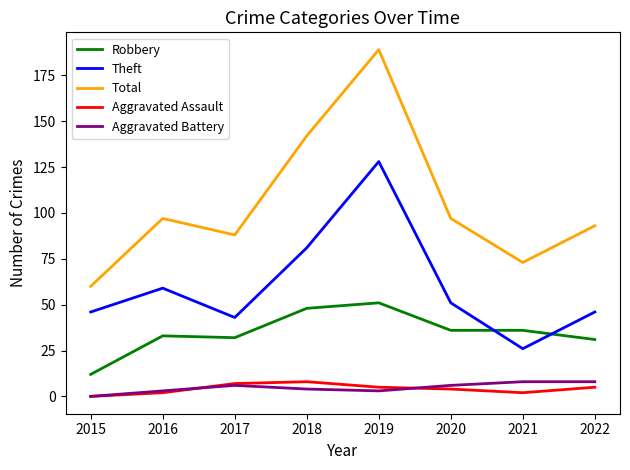

Which series has the widest spread of values?

Total